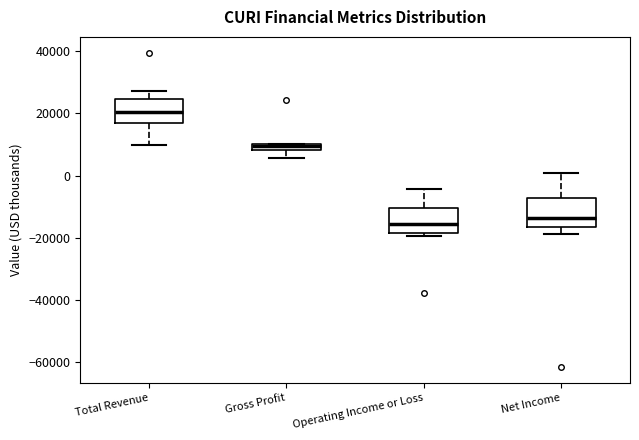

Which box's median line is the highest?

Total Revenue